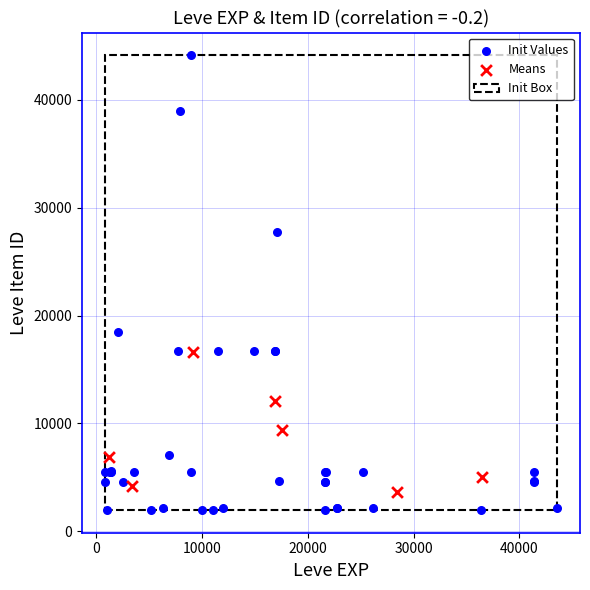

Which series has the largest Y range (max minus min)?

Init Values